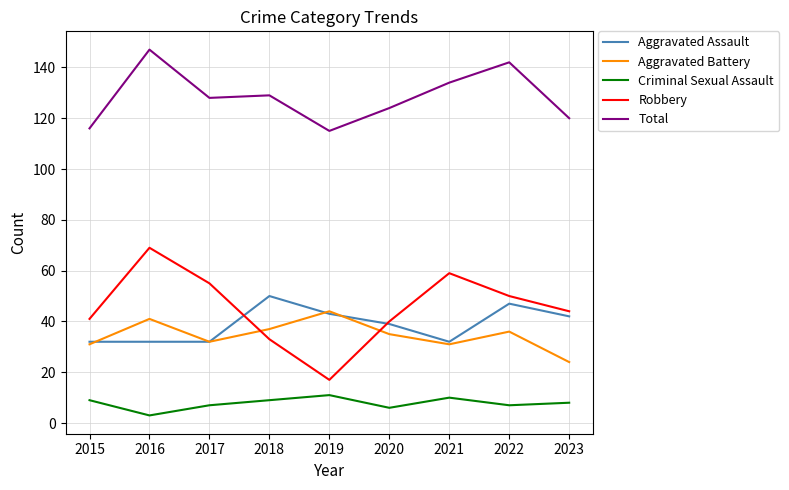

How many distinct data groups are displayed?

5